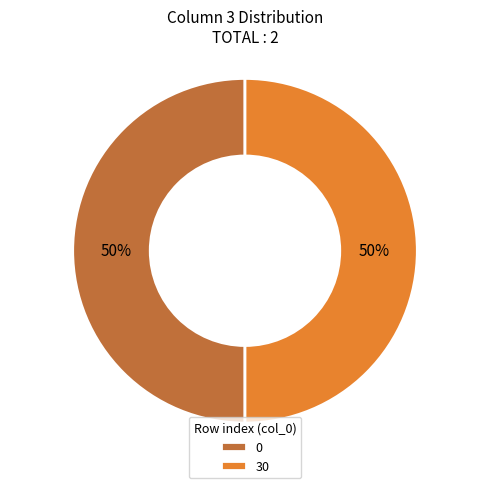

To the nearest percent, what is the average slice percentage?

50%